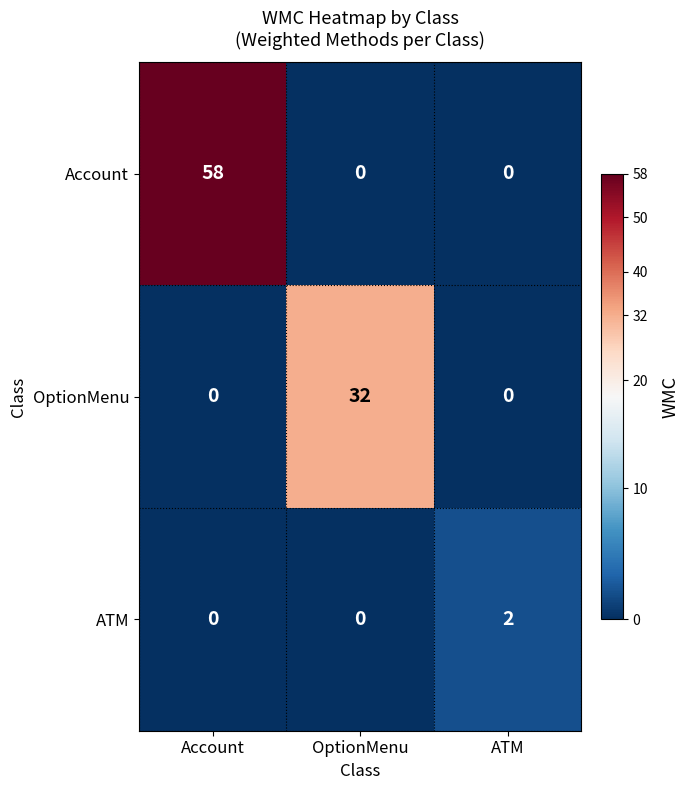

Which series has the largest range (max minus min)?

Account